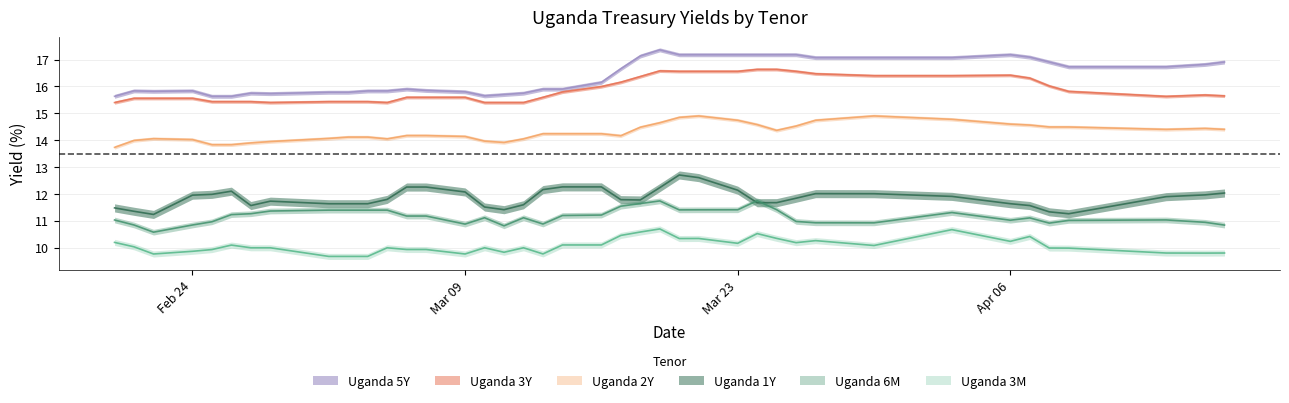

True or false: Uganda 6M and Uganda 5Y cross at least once.

False